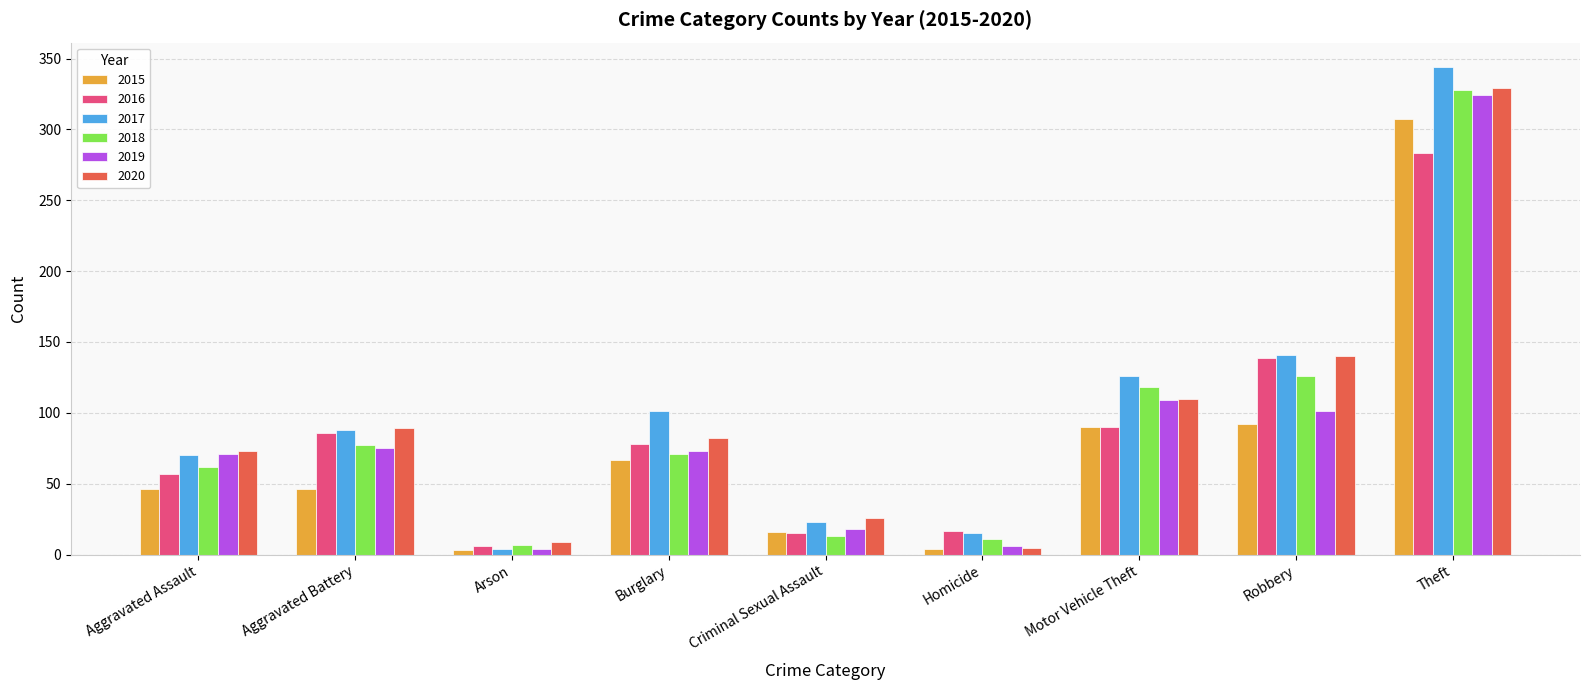

At which category is the sum across all series the highest?

Theft